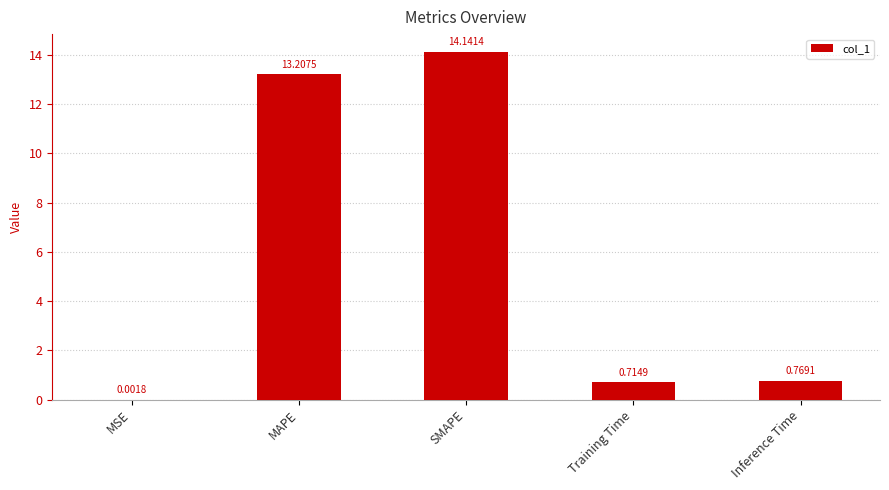

What is the average value?

5.8